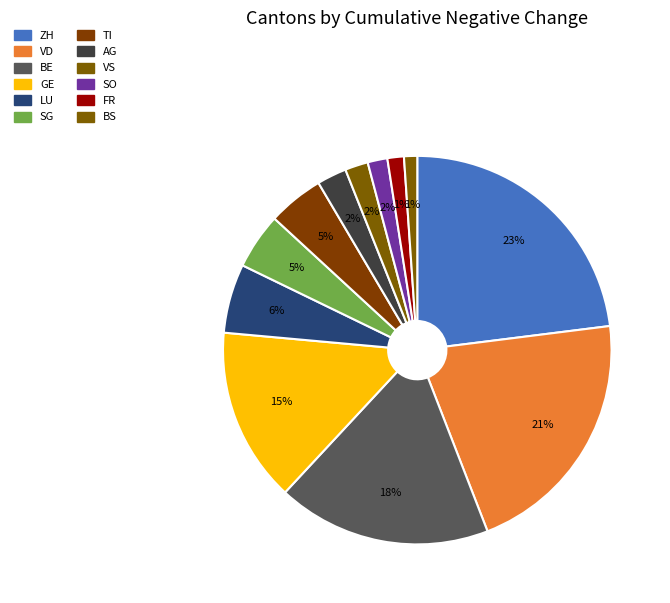

To the nearest percent, what percentage of the pie is ZH?

23%